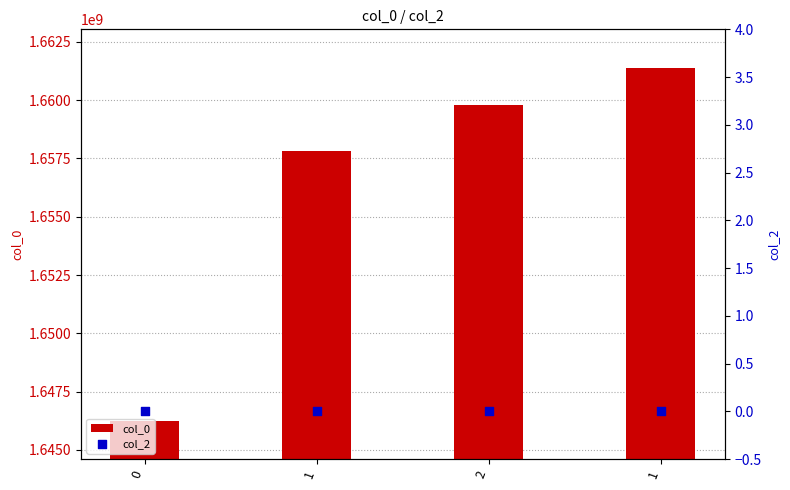

What are all the series names shown in the legend?

col_0, col_2